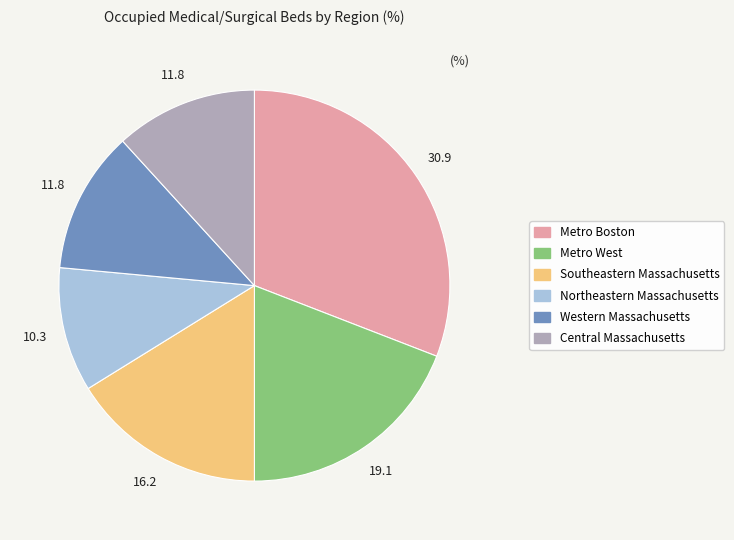

Is it true that Western Massachusetts is 12% of the pie?

True